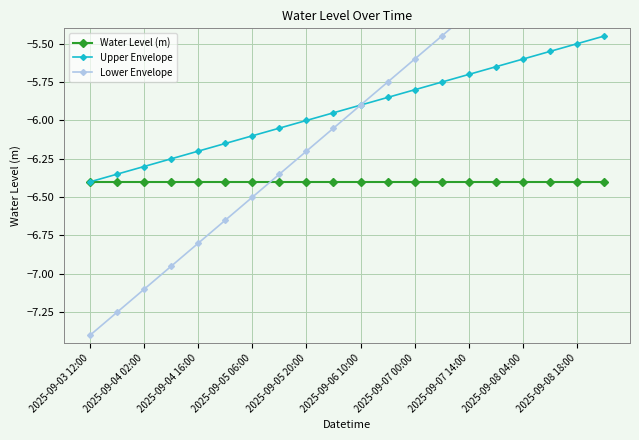

True or false: Water Level (m) has more than 0 points higher than both neighbors.

False